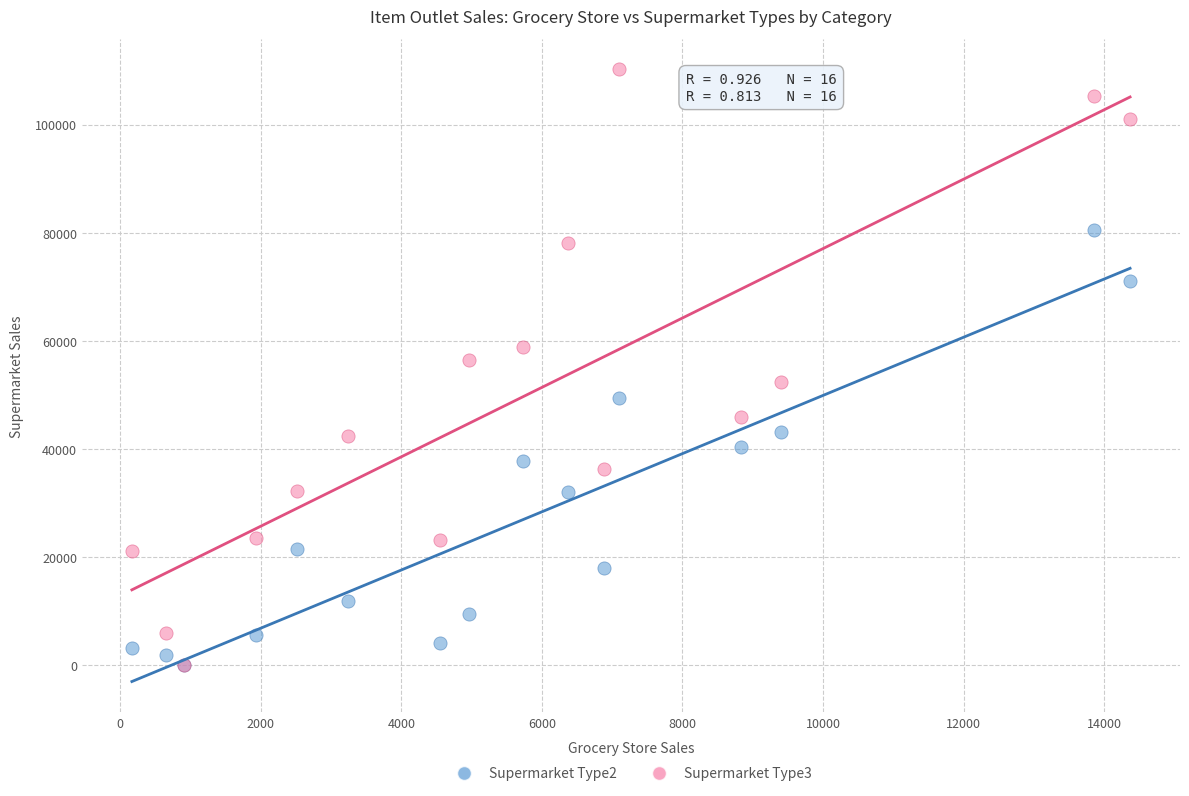

Across all series, what Y value is closest to 55103?

56488.5